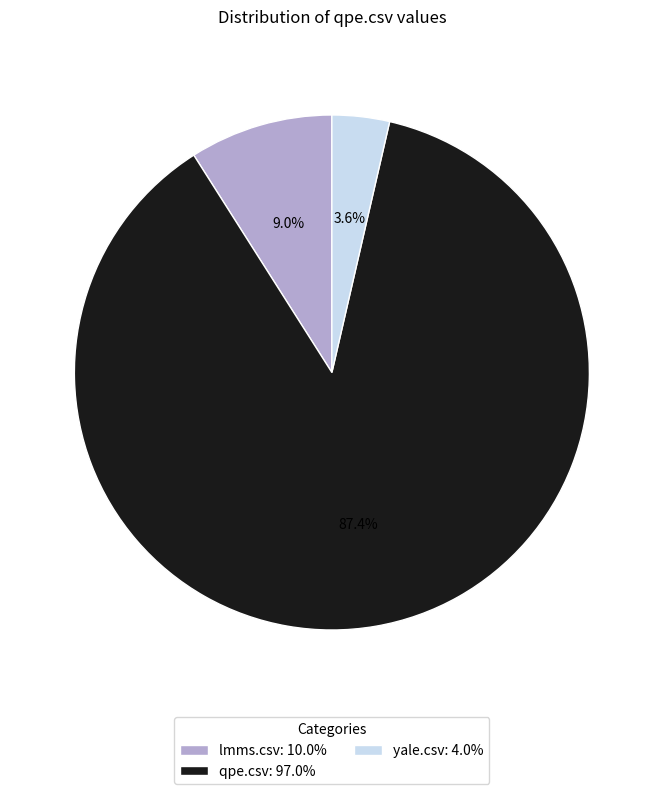

Which has a higher value, qpe.csv: 97.0% or yale.csv: 4.0%?

qpe.csv: 97.0%